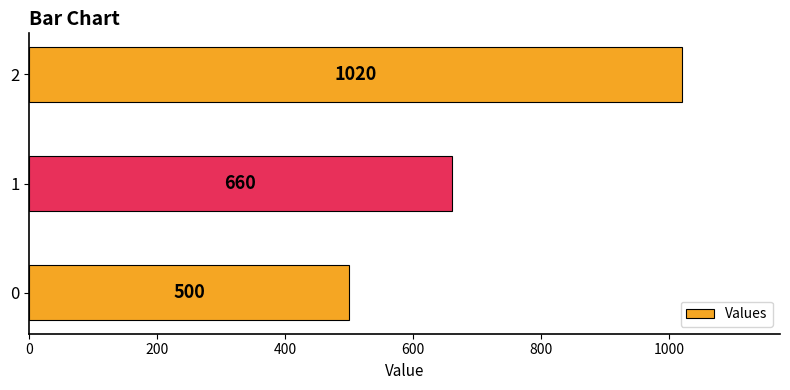

What is the maximum value shown in the chart?

1020